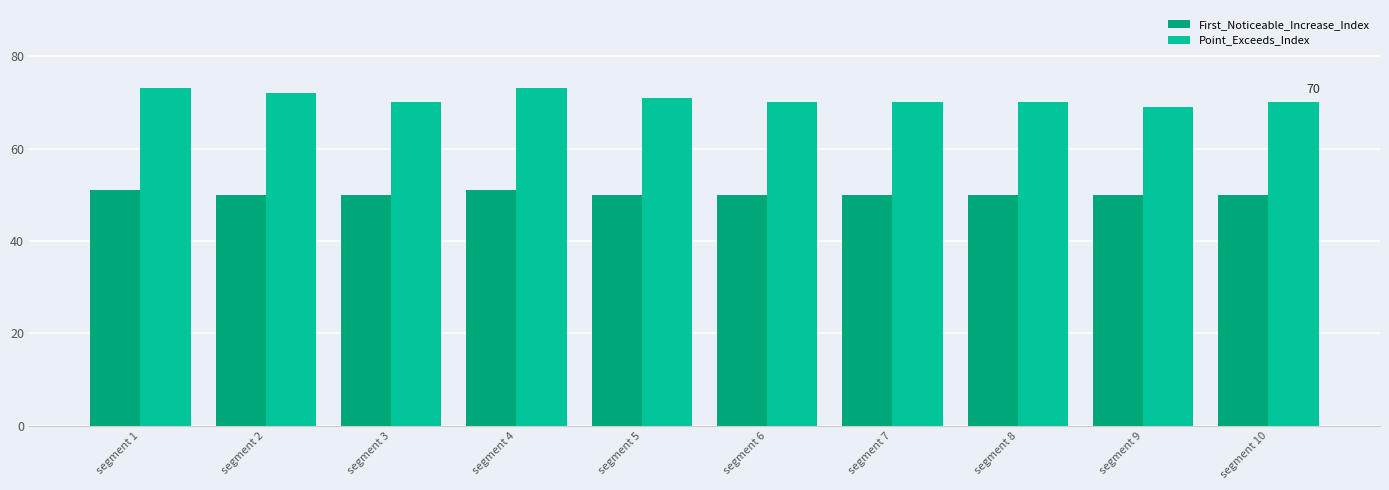

What is the difference between the highest and lowest values at segment 4?

22